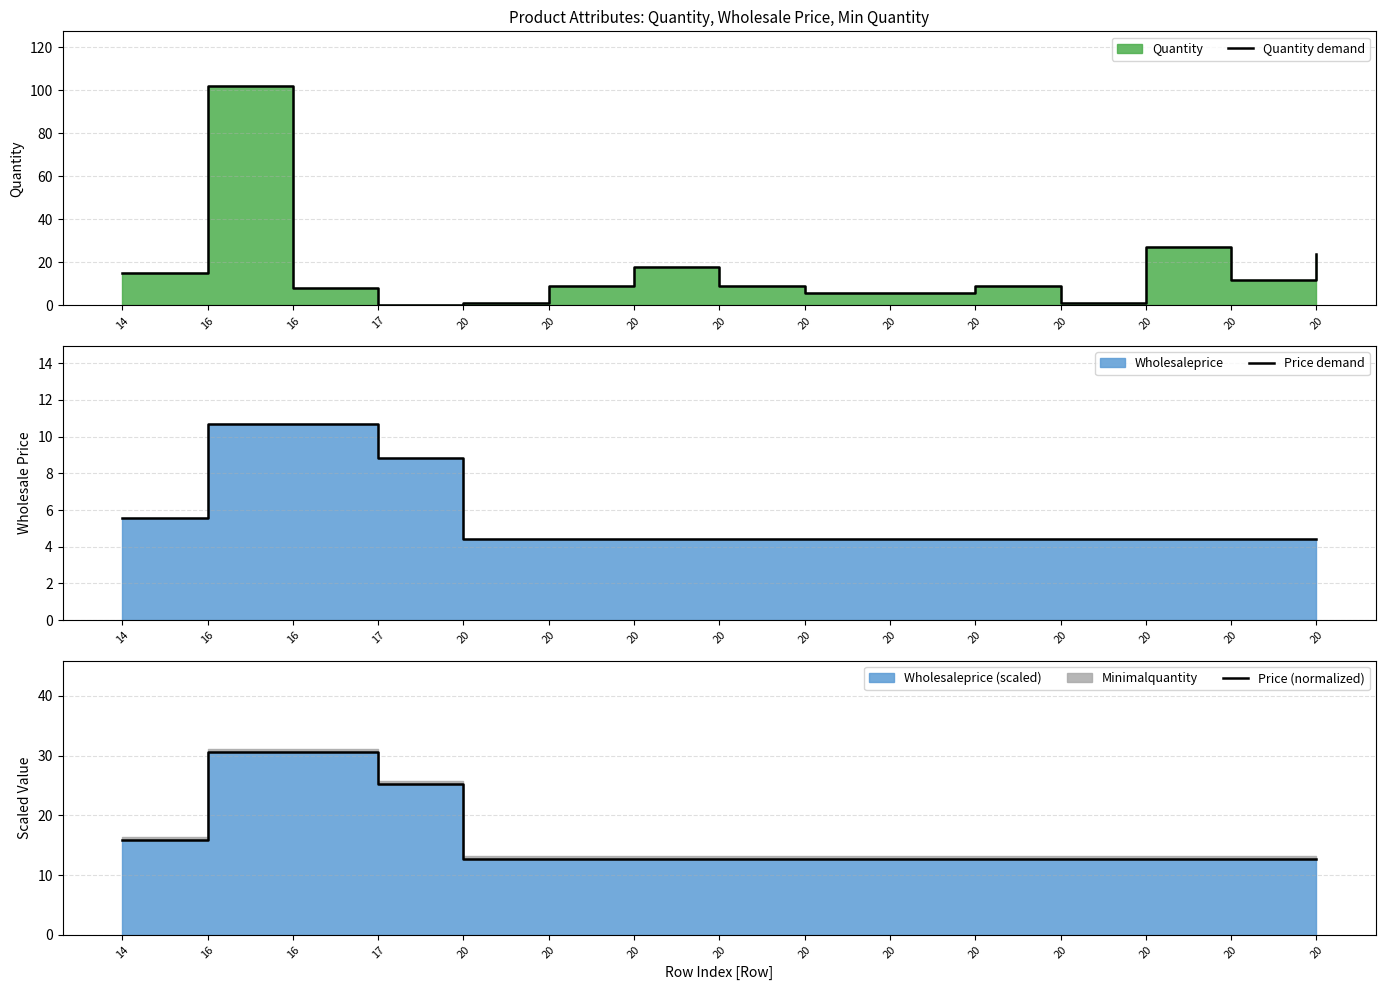

Which label corresponds to the smallest value in the chart?

17